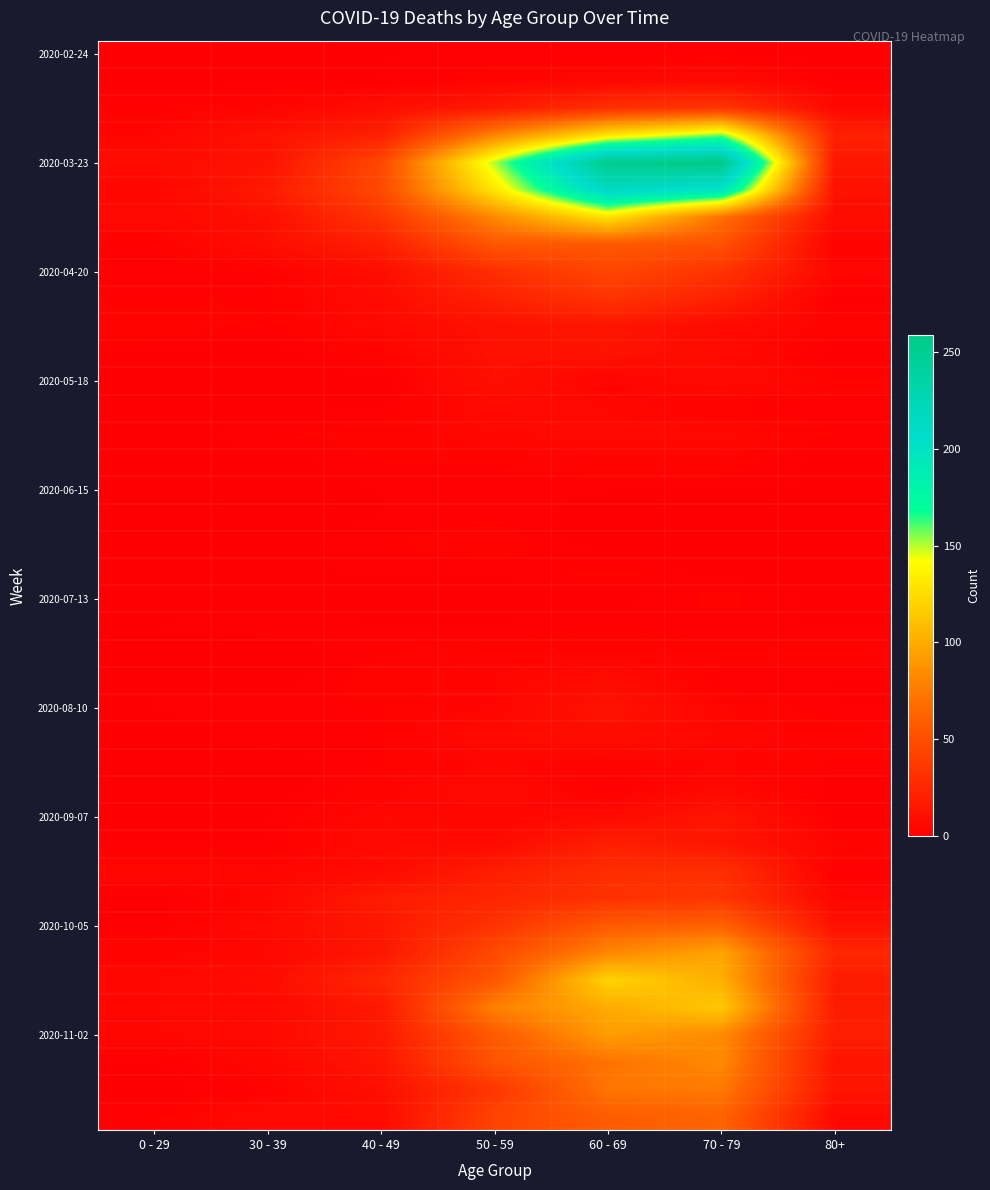

Which has a higher value, 40 - 49 or 80+?

40 - 49